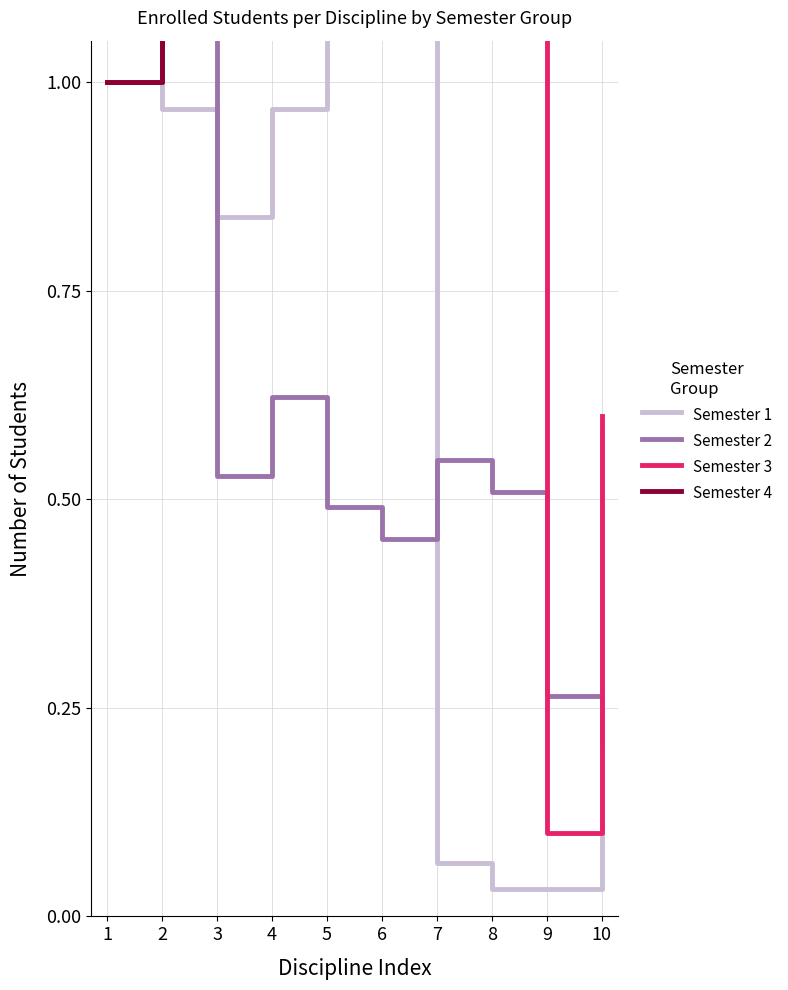

What is the difference between the maximum and minimum values in the Semester 3 series?

2.6